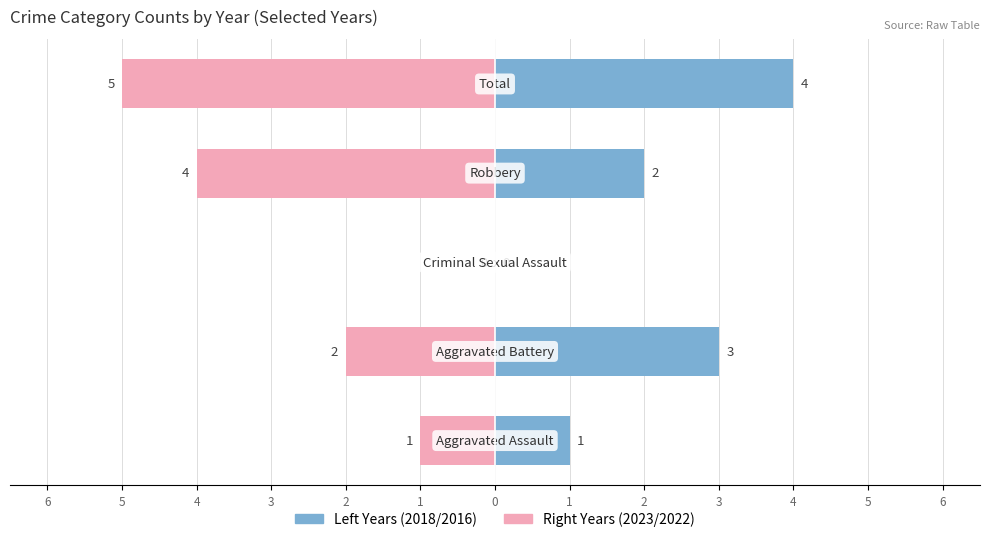

Reading left to right, extract all data points from this chart.

2018 (Left): 6=1	5=3	4=0	3=2	2=4
2023 (Right): 6=-1	5=-2	4=0	3=-4	2=-5